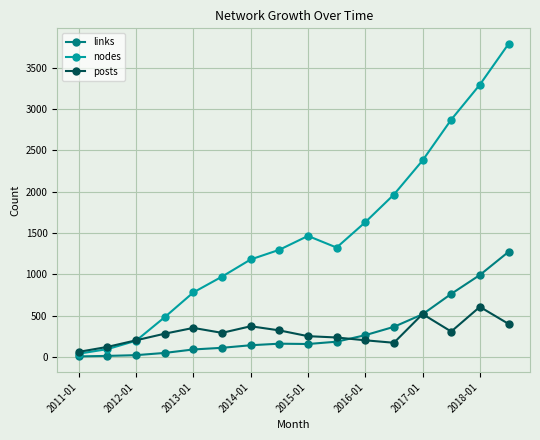

Which series has the largest range (max minus min)?

nodes